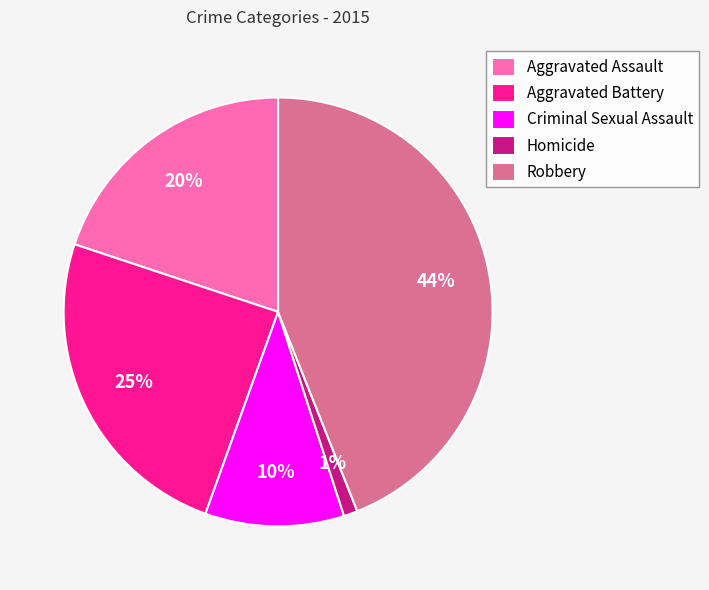

What percentage is the Robbery slice, to the nearest percent?

44%